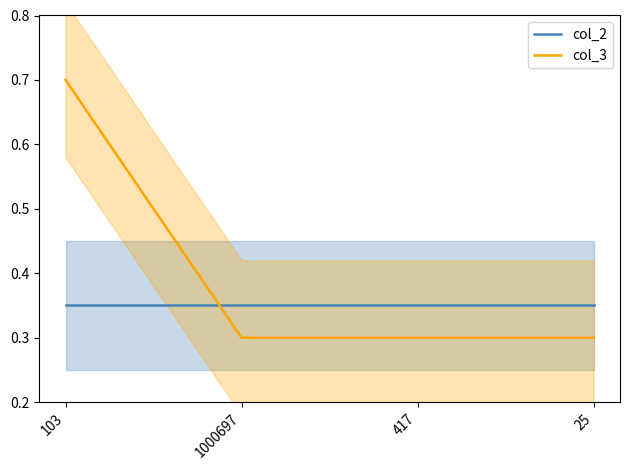

What is the label of the 1st point from the left?

103